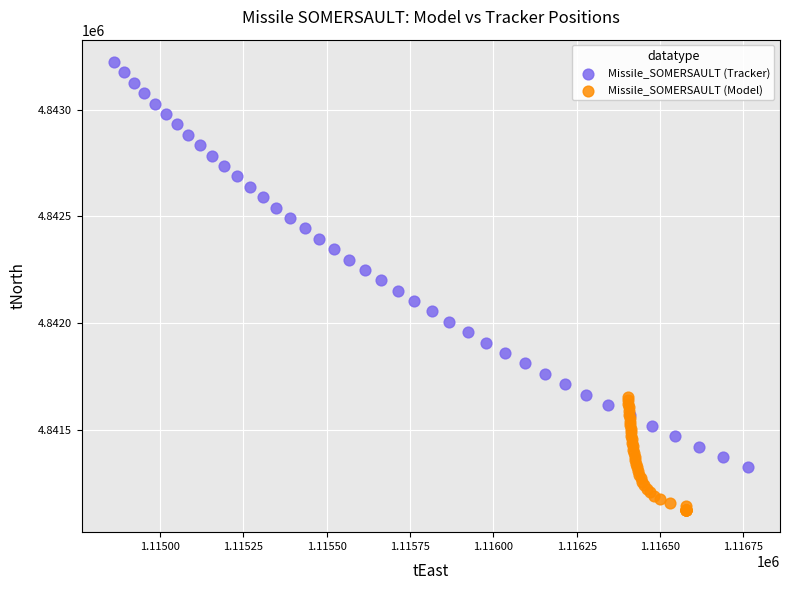

Which series has the largest Y range (max minus min)?

Missile_SOMERSAULT (Tracker)